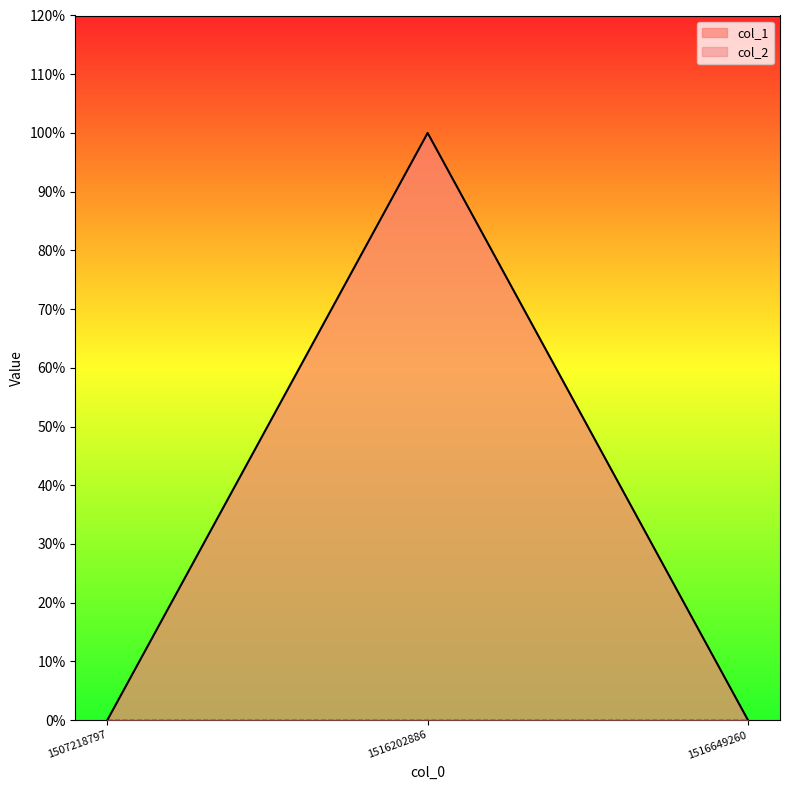

Count the values in the range 0 to 1.

3